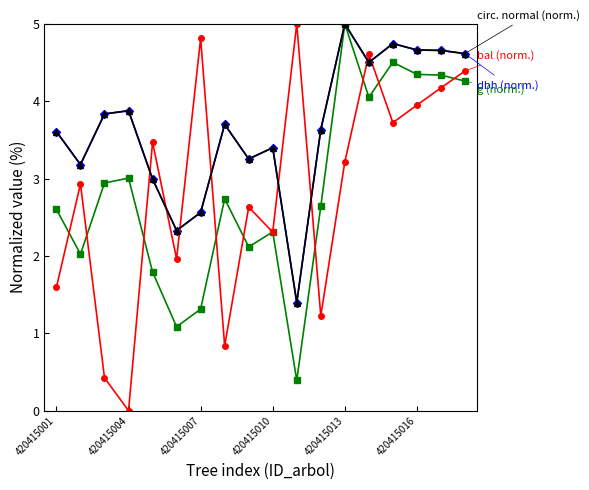

What is the maximum value shown in the chart?

5.0